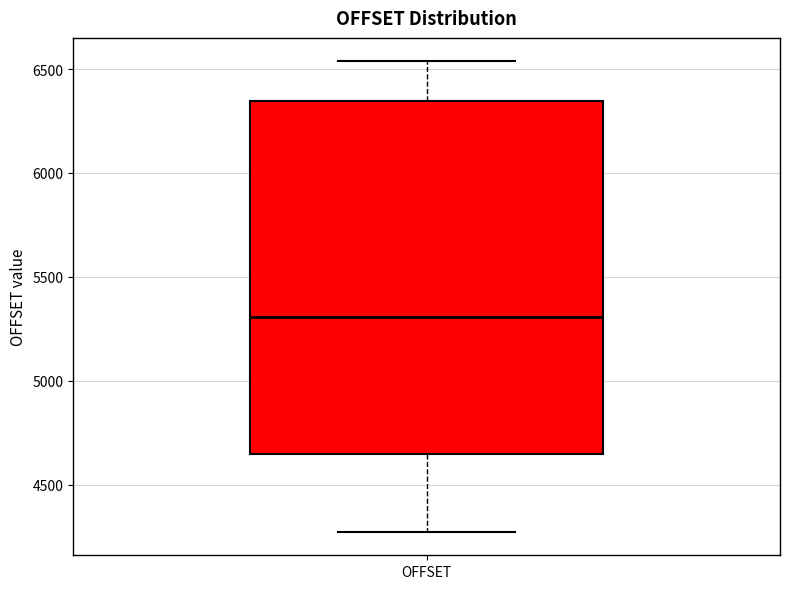

Read this box plot against the y-axis: the position of the median line, the range covered by the box, and the ends of both whiskers. The values are not printed on the chart, so give them approximately, as read against the axis.

median 5300, box 4650 to 6350, whiskers 4250 to 6550